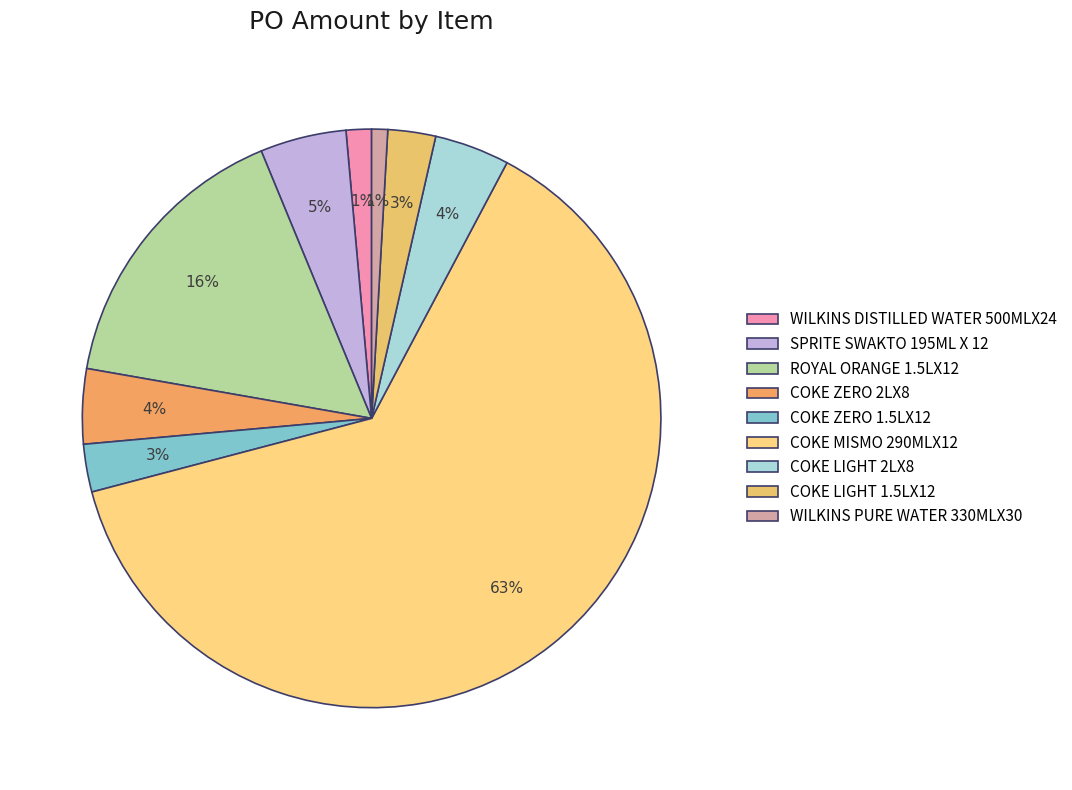

What portion of the pie excludes COKE LIGHT 2LX8?

95.8%